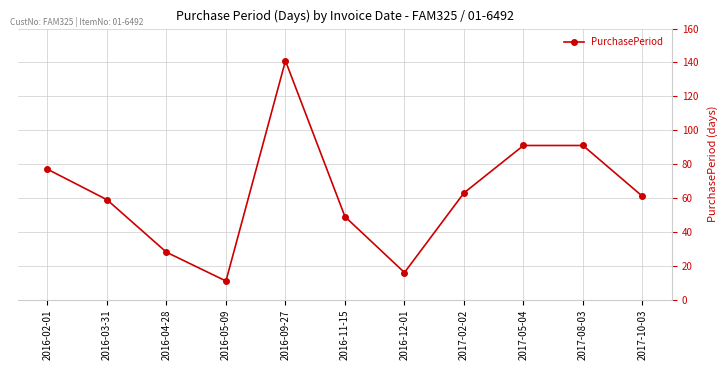

Where is the first local minimum?

2016-05-09